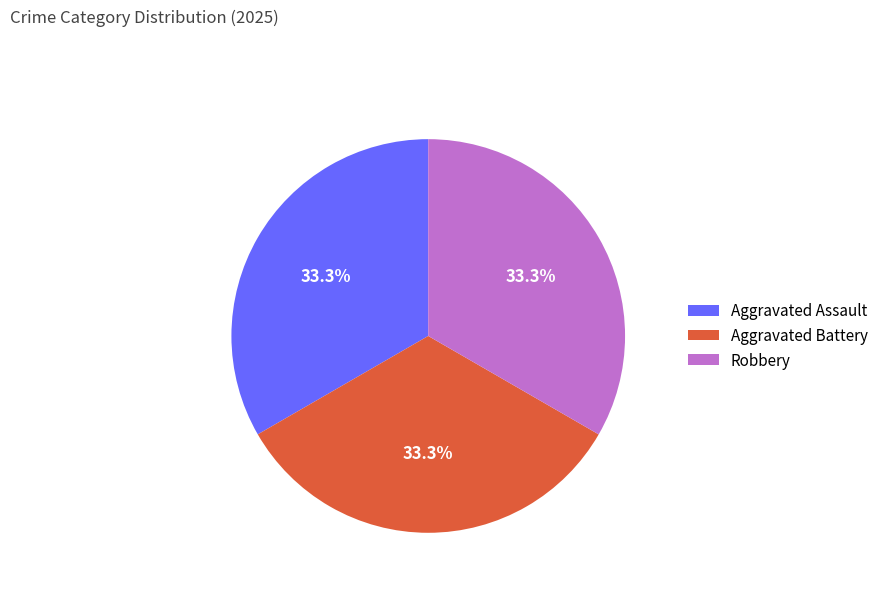

Does Robbery account for over 50% of the chart?

No